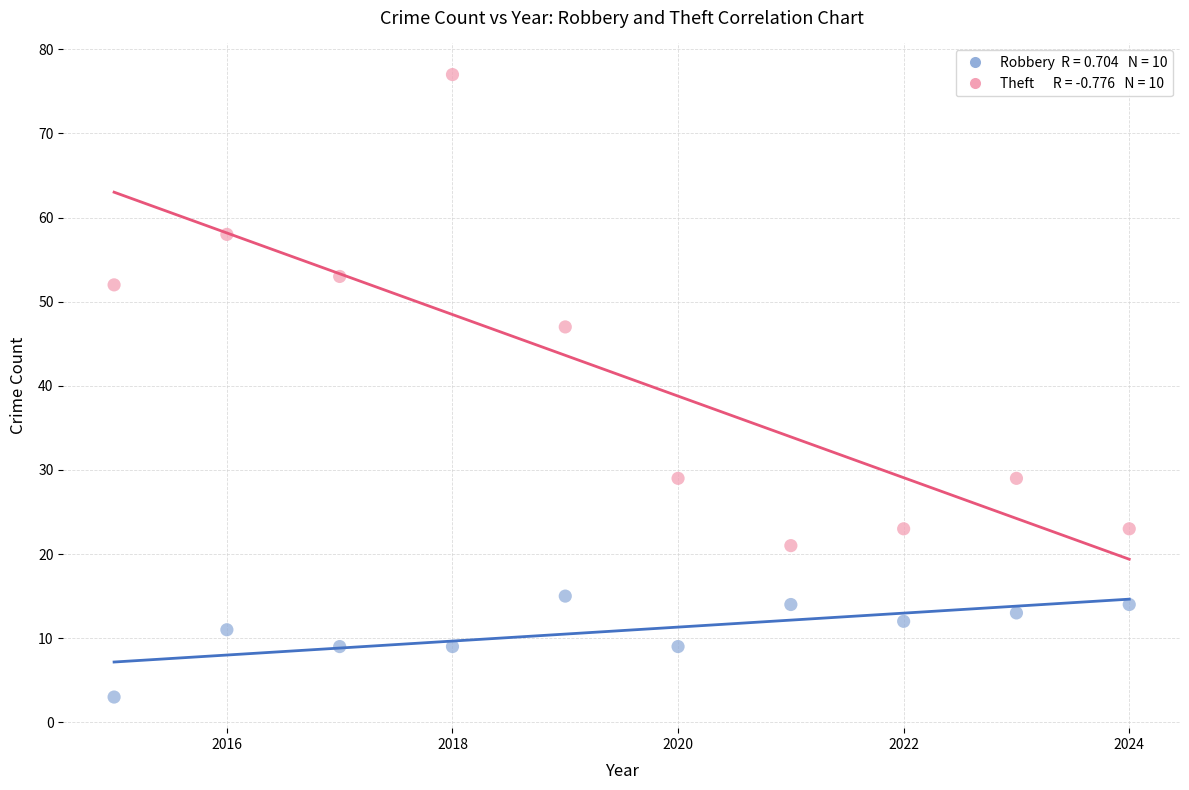

Across all data points, what is the range of Y values (max minus min)?

74